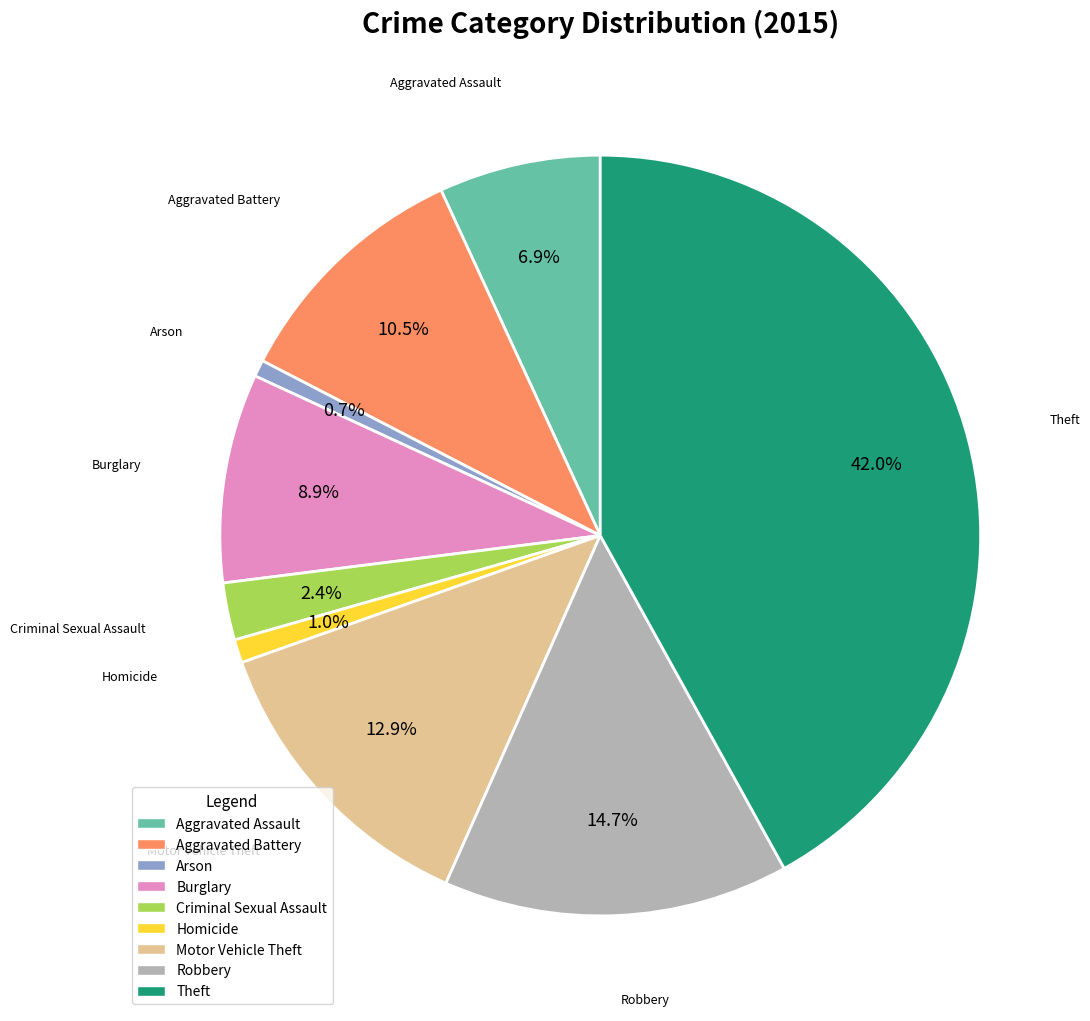

Is it true that Criminal Sexual Assault is 2% of the pie?

True